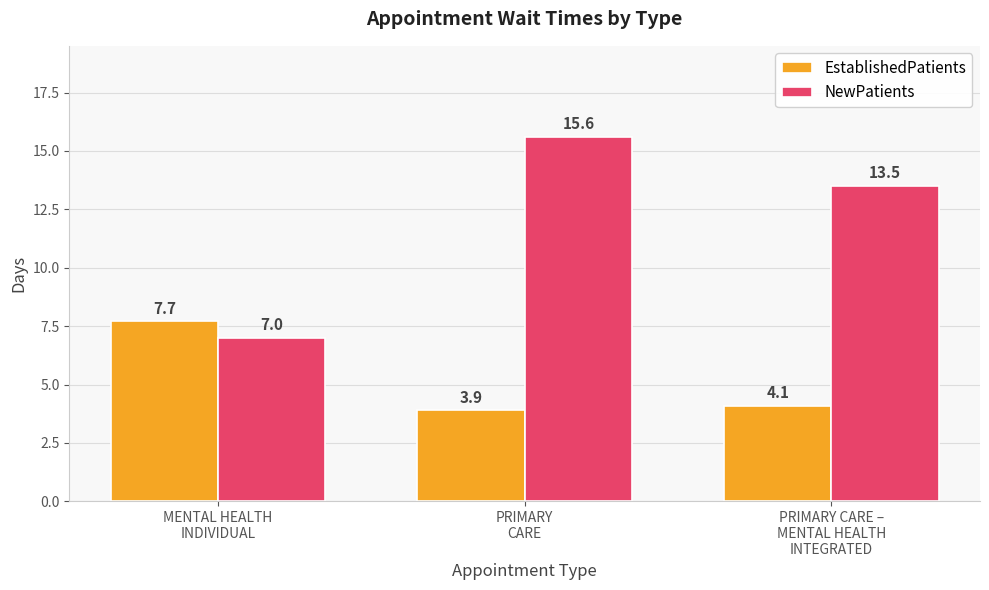

True or false: NewPatients has a value of 9.9 at PRIMARY
CARE.

False